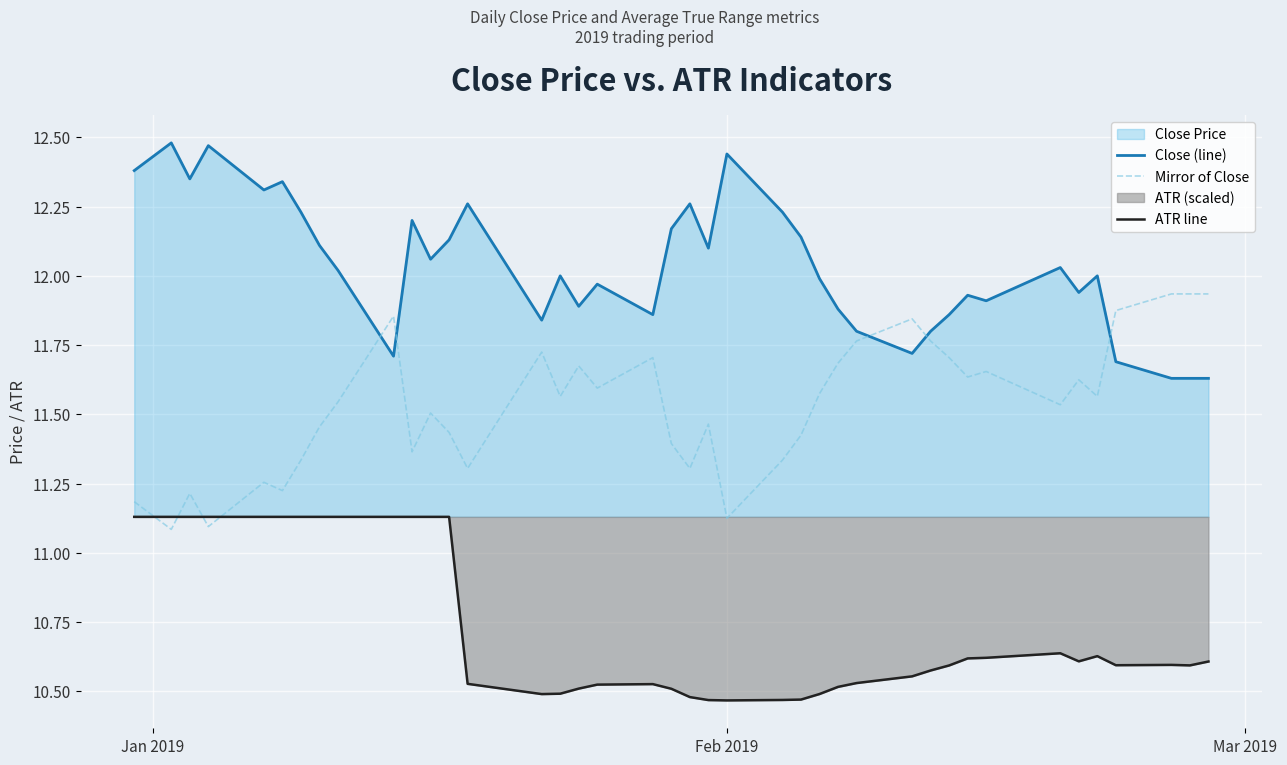

True or false: Close (line) and ATR line intersect in this chart.

False